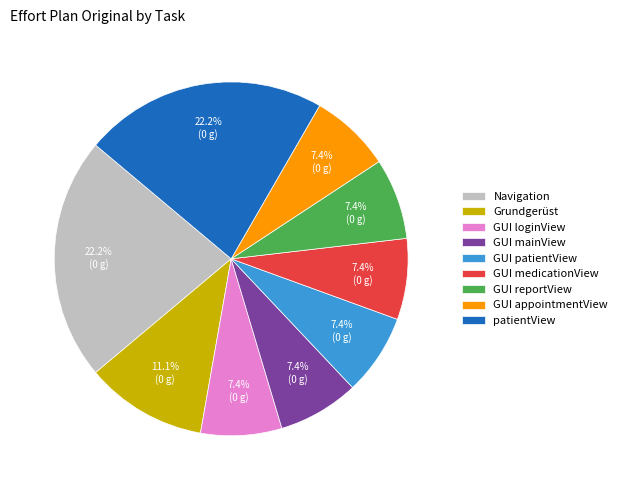

What is the ratio of the value at Navigation to the value at GUI loginView?

3.0